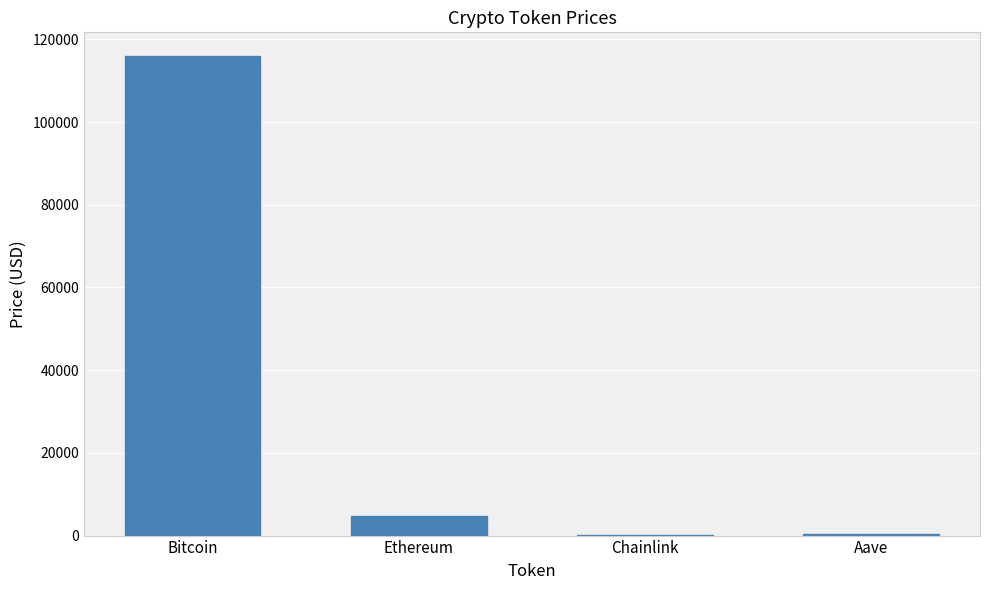

True or false: the data shows 24.8 at Chainlink.

True